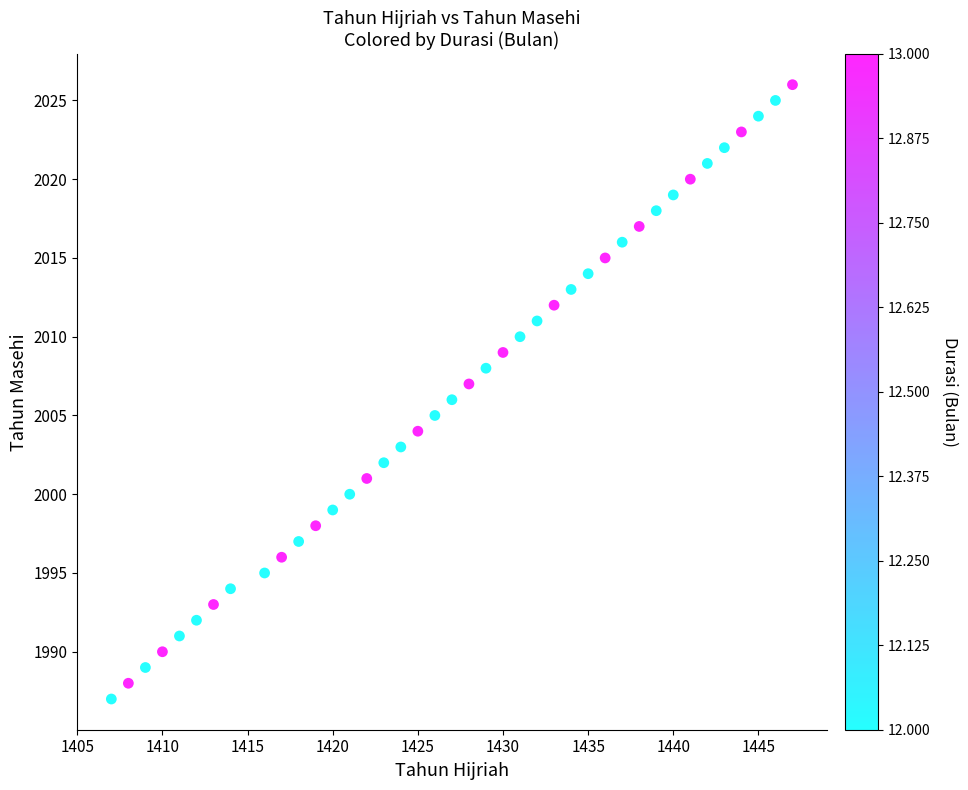

What is the range of Y values (max minus min)?

39